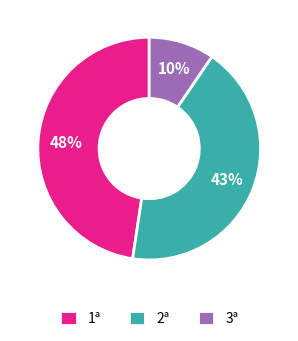

To the nearest percent, what percentage of the pie is 1ª?

48%